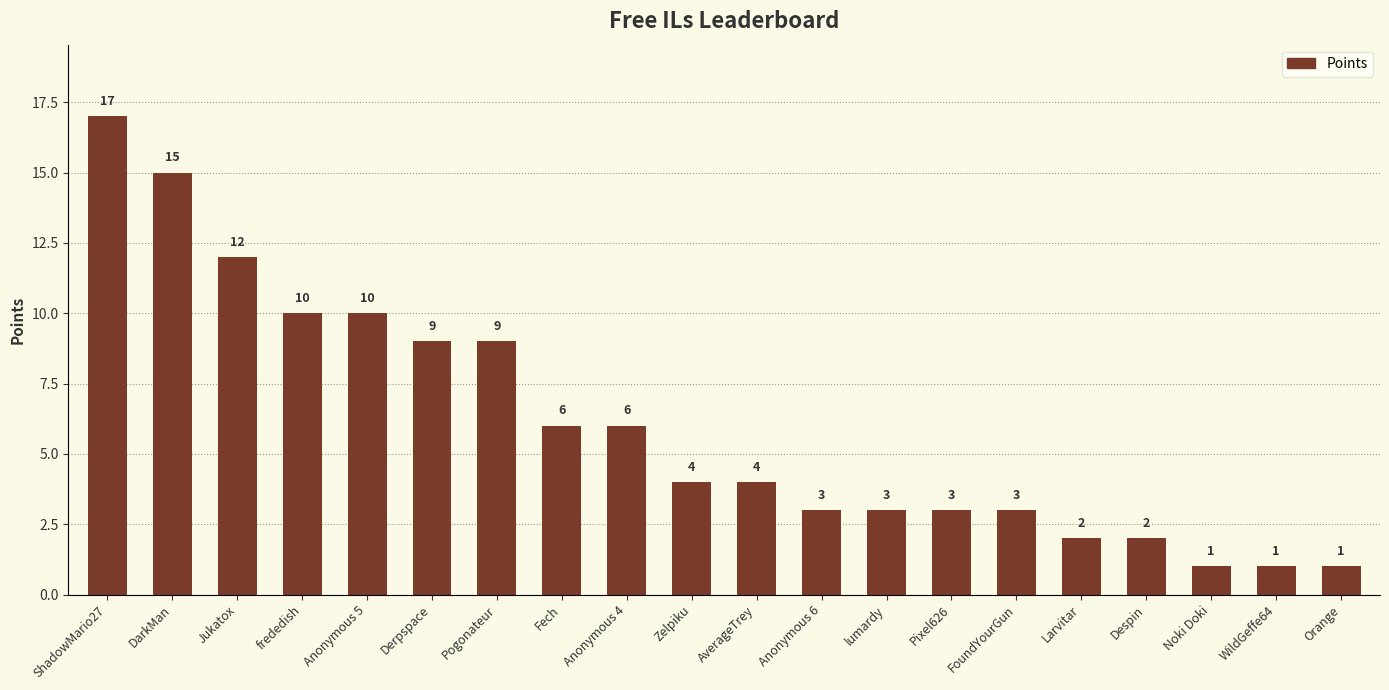

The value at DarkMan is 15. True or false?

True